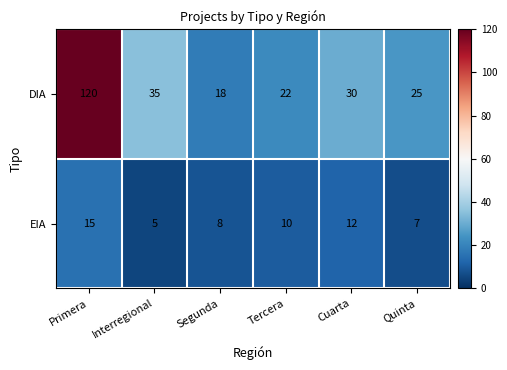

At which label does DIA first exceed 30?

Primera